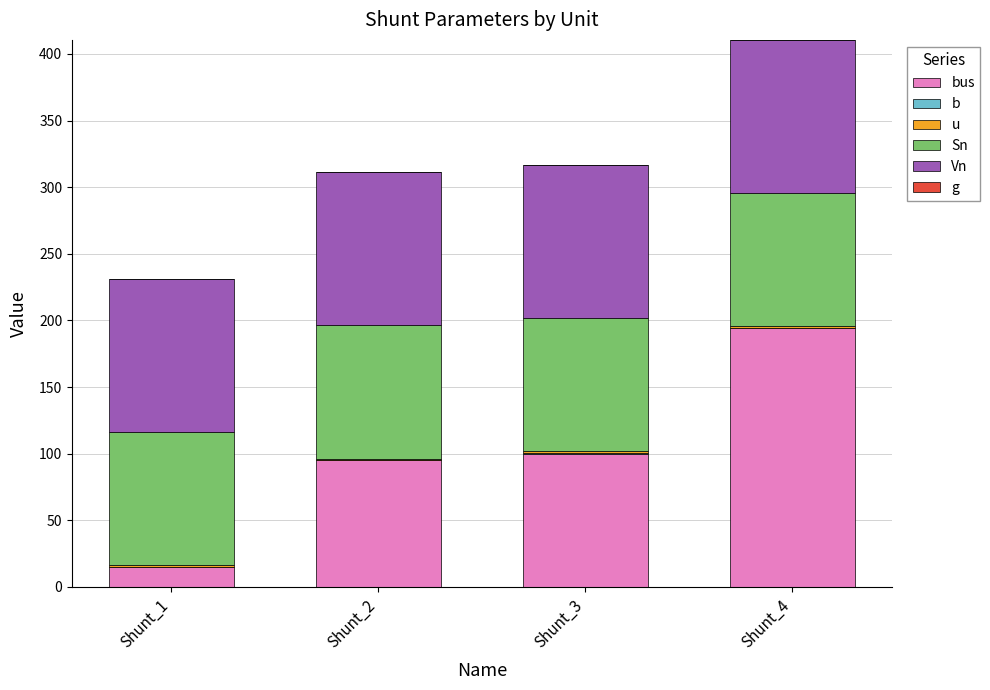

Rank the series by their maximum value, from lowest to highest.

g, b, u, Sn, Vn, bus